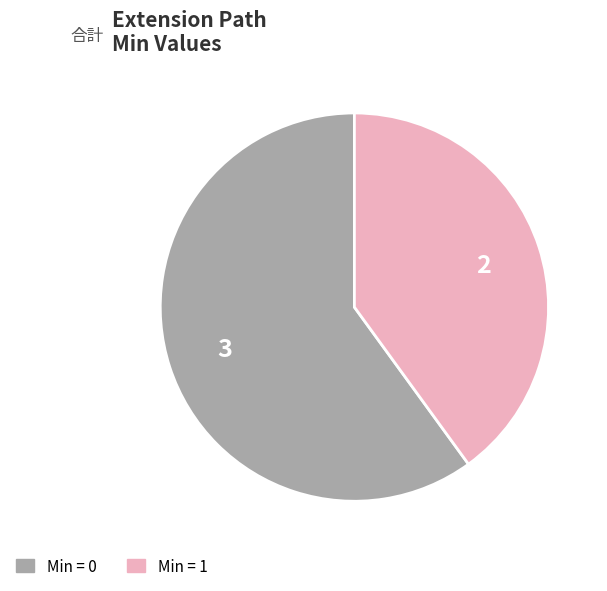

Is there any slice that represents more than half of the pie?

Yes